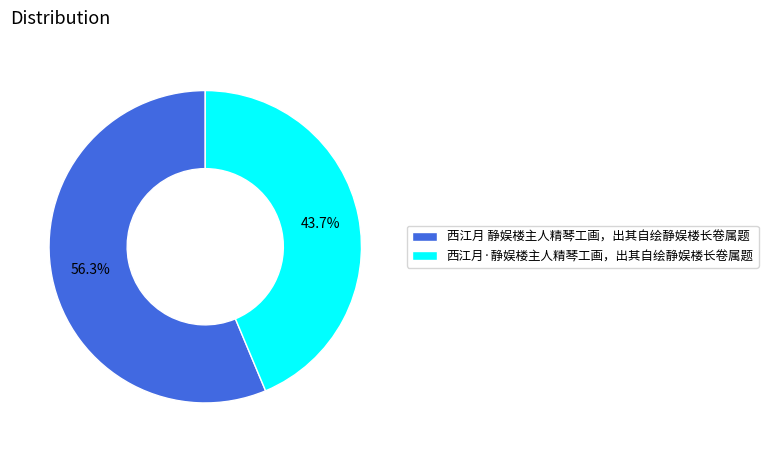

Rank the categories by value from lowest to highest.

西江月·静娱楼主人精琴工画，出其自绘静娱楼长卷属题, 西江月 静娱楼主人精琴工画，出其自绘静娱楼长卷属题